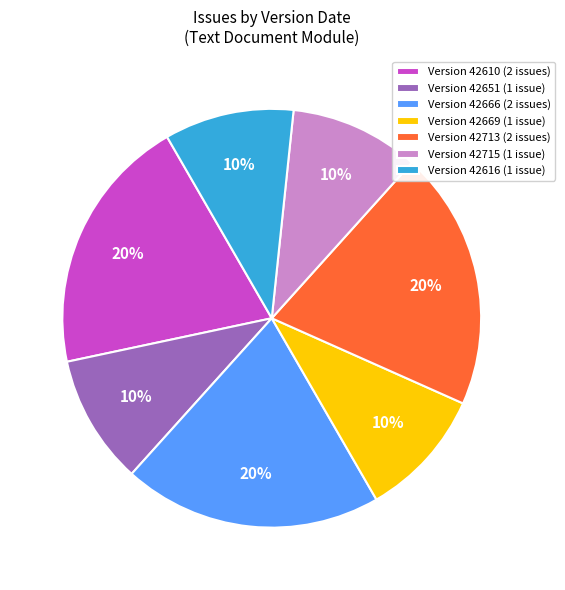

How many segments does this pie chart have?

7